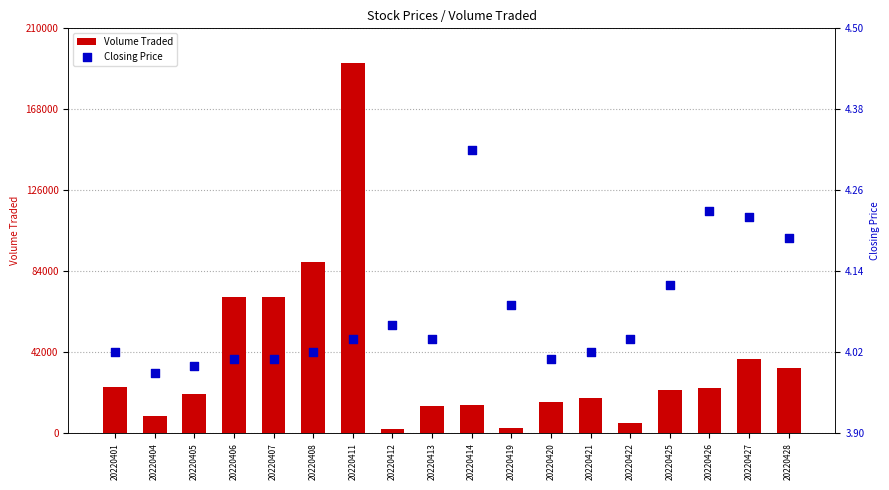

What is the total value across all series at 20220422?

5204.0